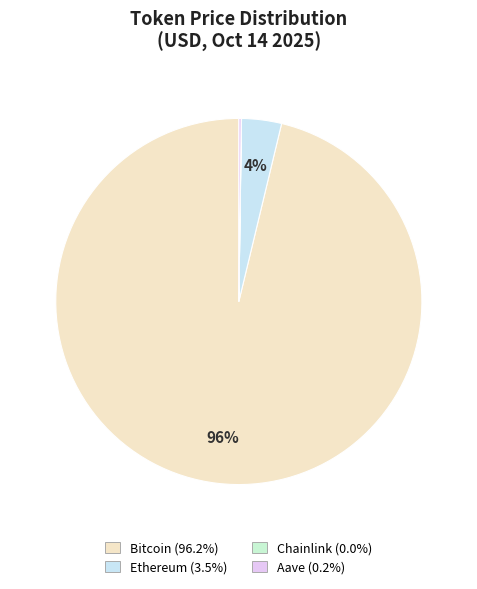

How many slices are in this pie chart?

4